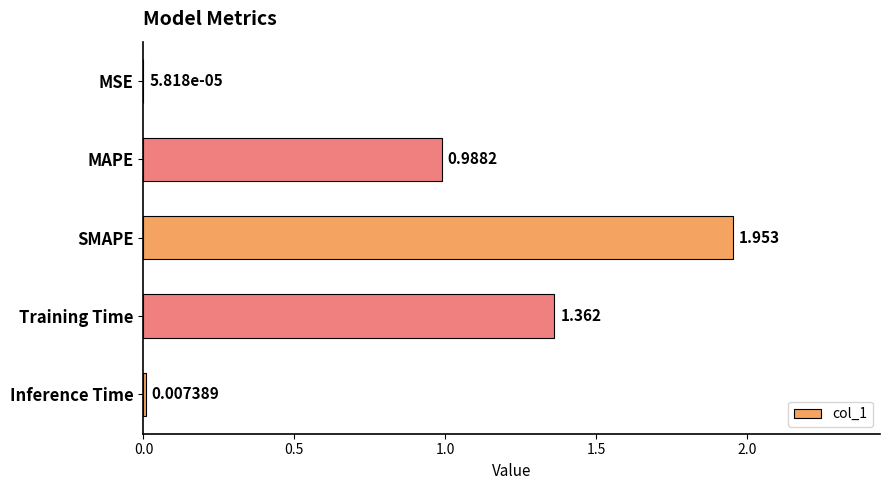

Which has a higher value, MAPE or MSE?

MAPE